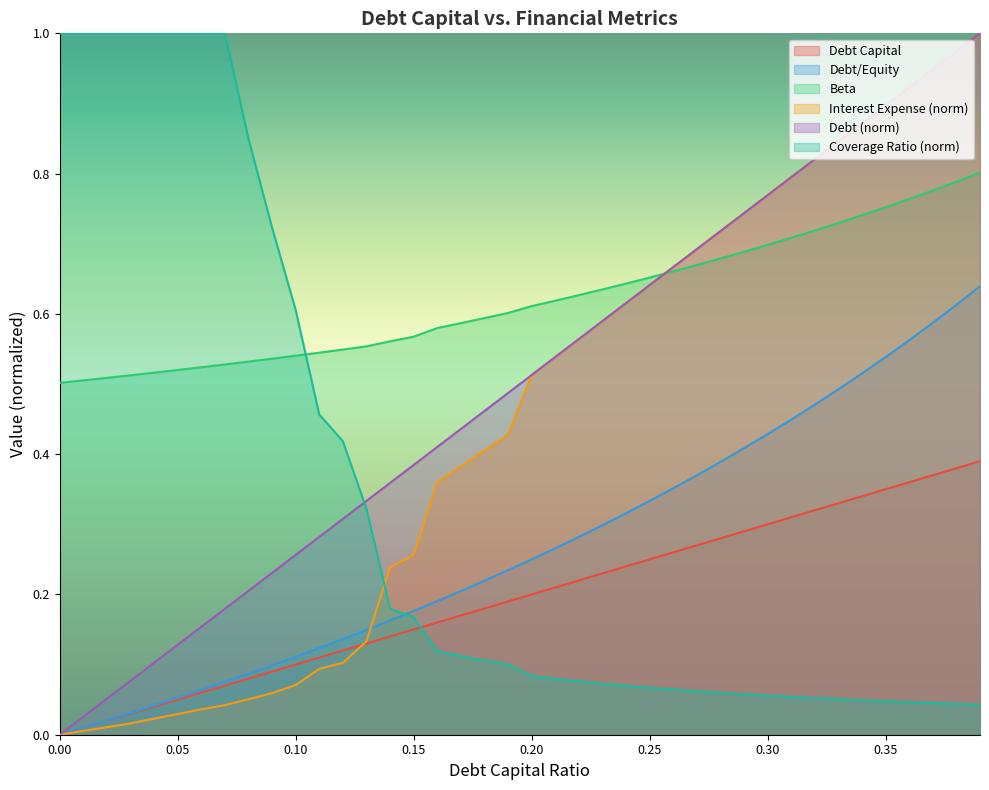

At 0.22, list the series in order from largest to smallest.

beta, interest_expense, debt, debt_equity, debt_capital